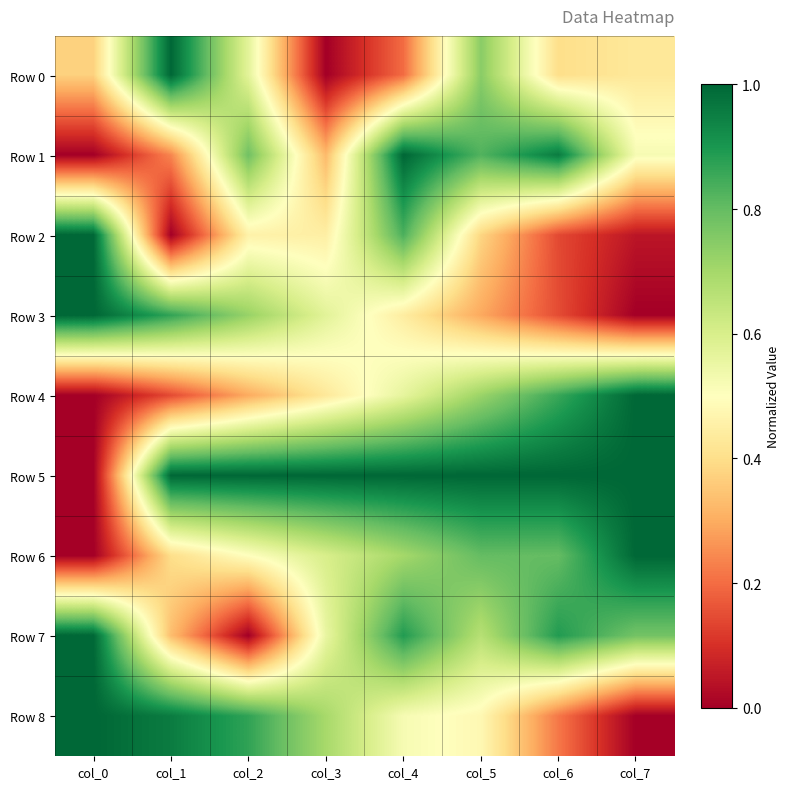

Which series changed the most between col_1 and col_4?

Row 2